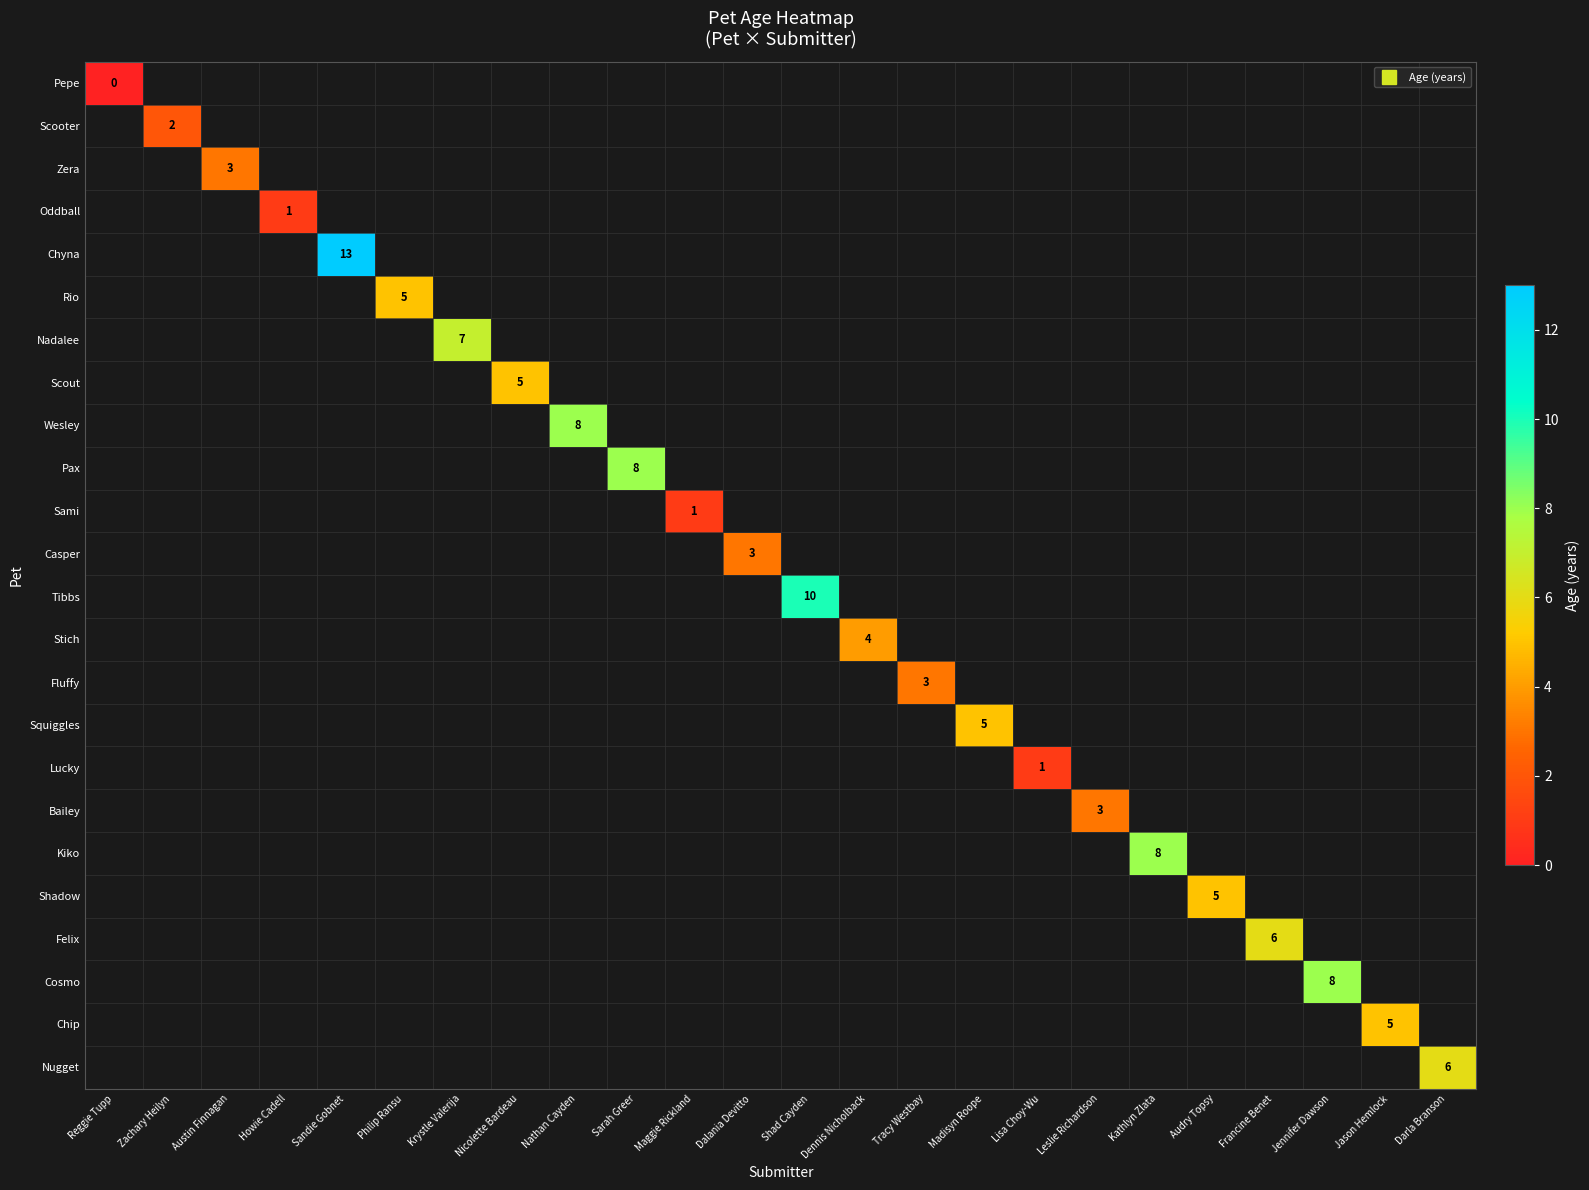

Is the value of Bailey at Jason Hemlock greater than the value of Sami at Darla Branson?

No